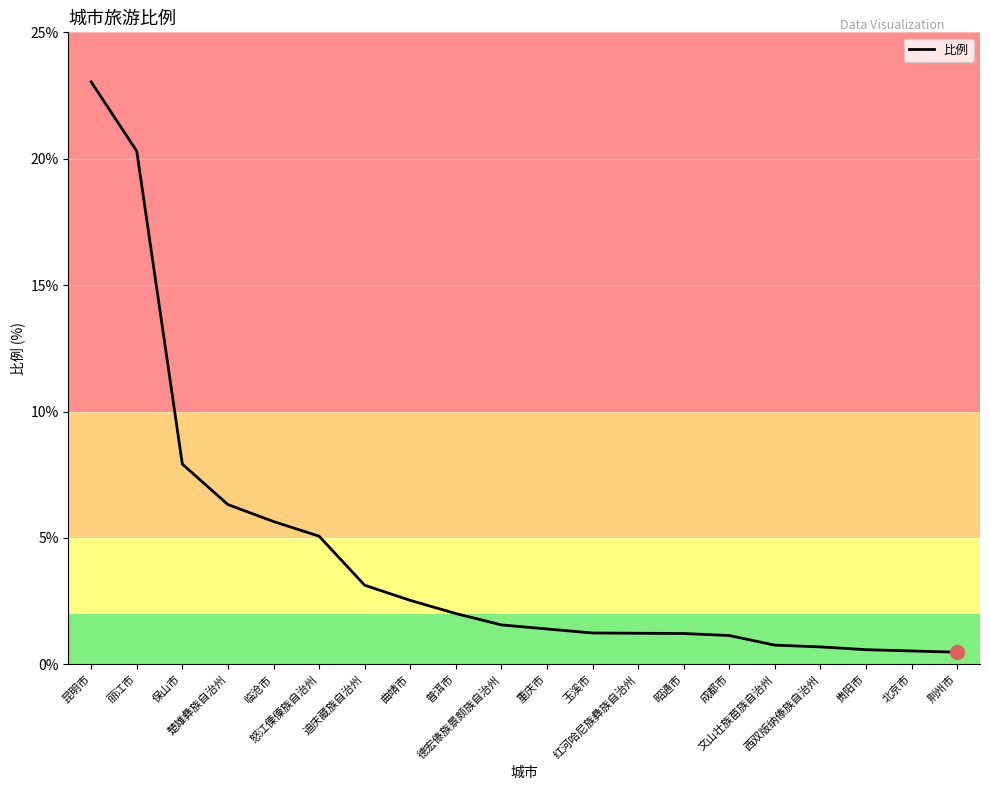

What is the difference between the maximum and minimum values?

22.6